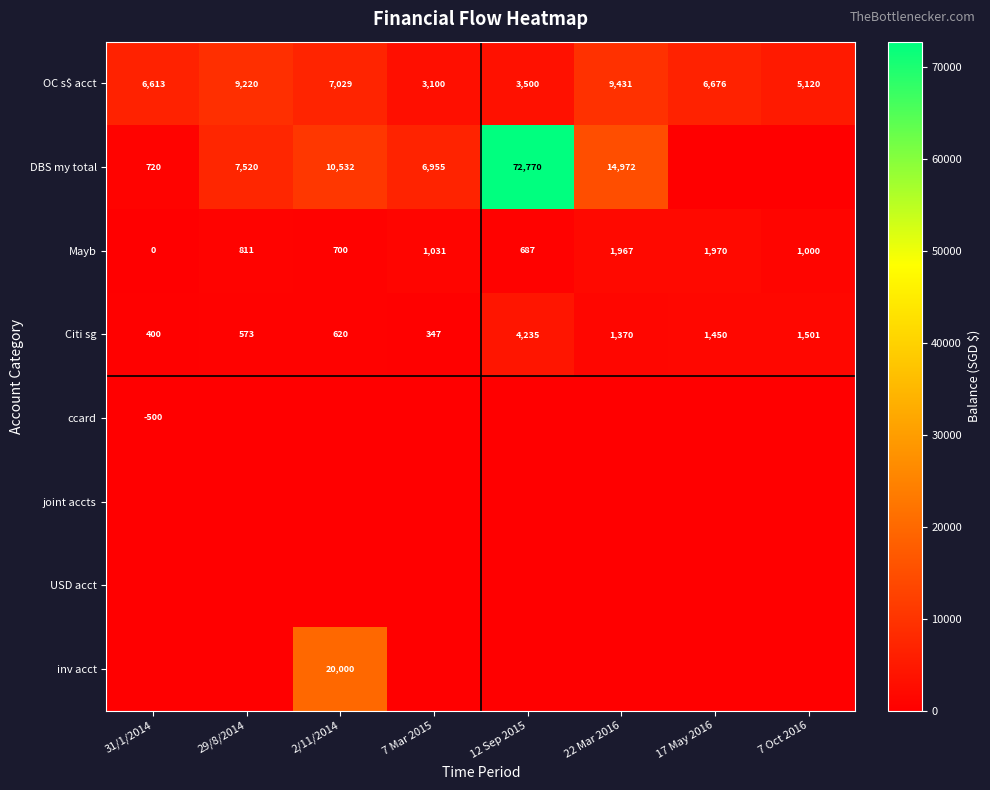

True or false: Citi sg has a value of 573 at 29/8/2014.

True